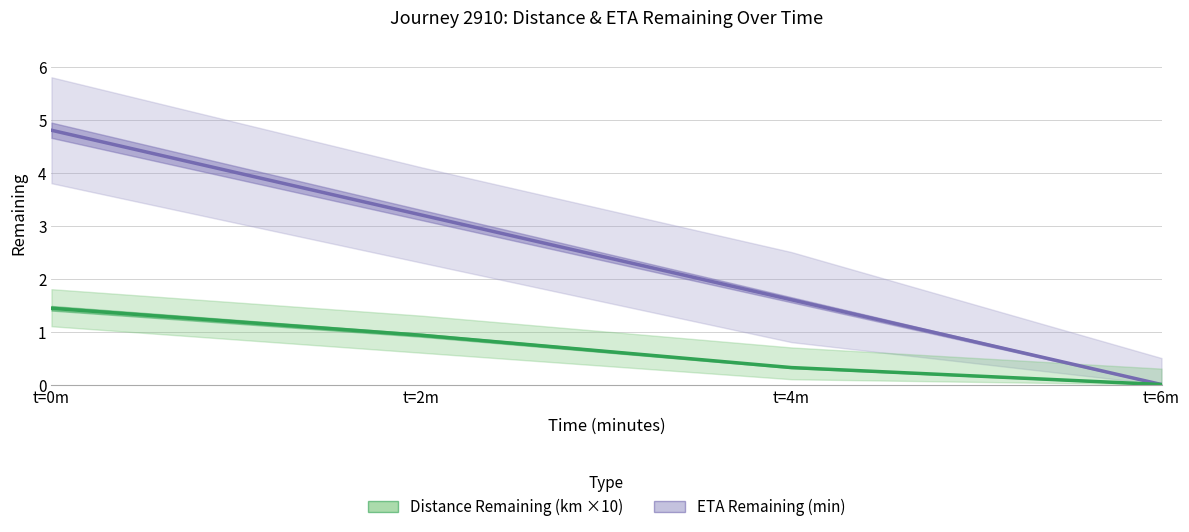

The Distance Remaining (km ×10) series shows 0.5 at t=4m. True or false?

False